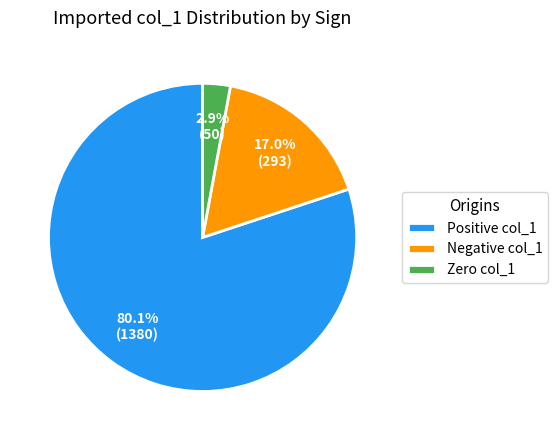

Is there any slice that represents more than half of the pie?

Yes